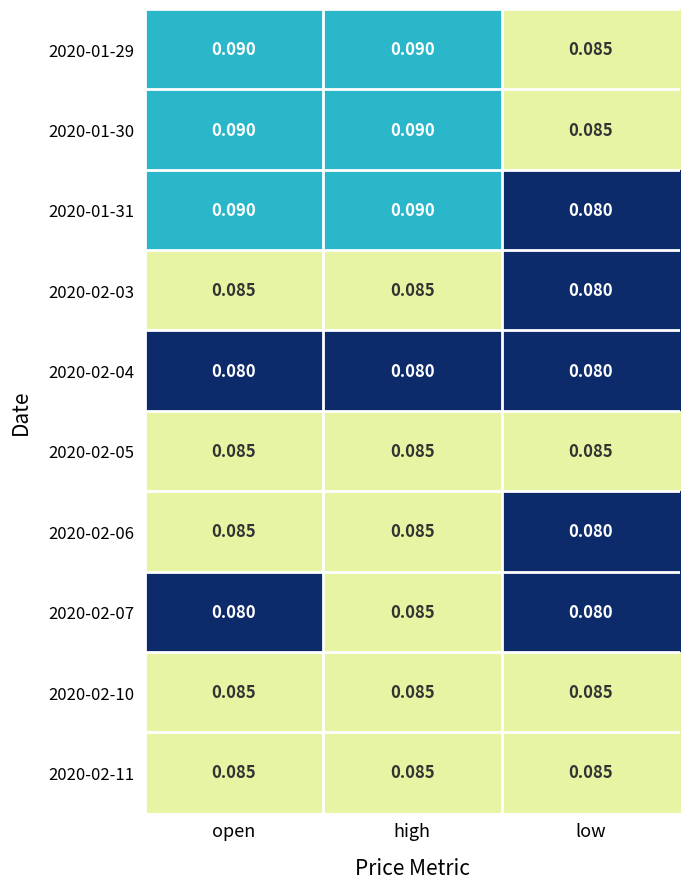

Is the value of 2020-02-03 at low greater than the value of 2020-01-30 at high?

No